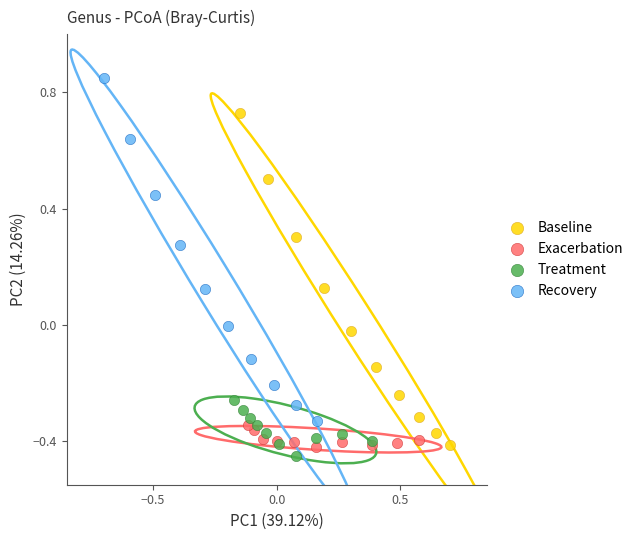

What are all the series names shown in the legend?

Baseline, Exacerbation, Treatment, Recovery